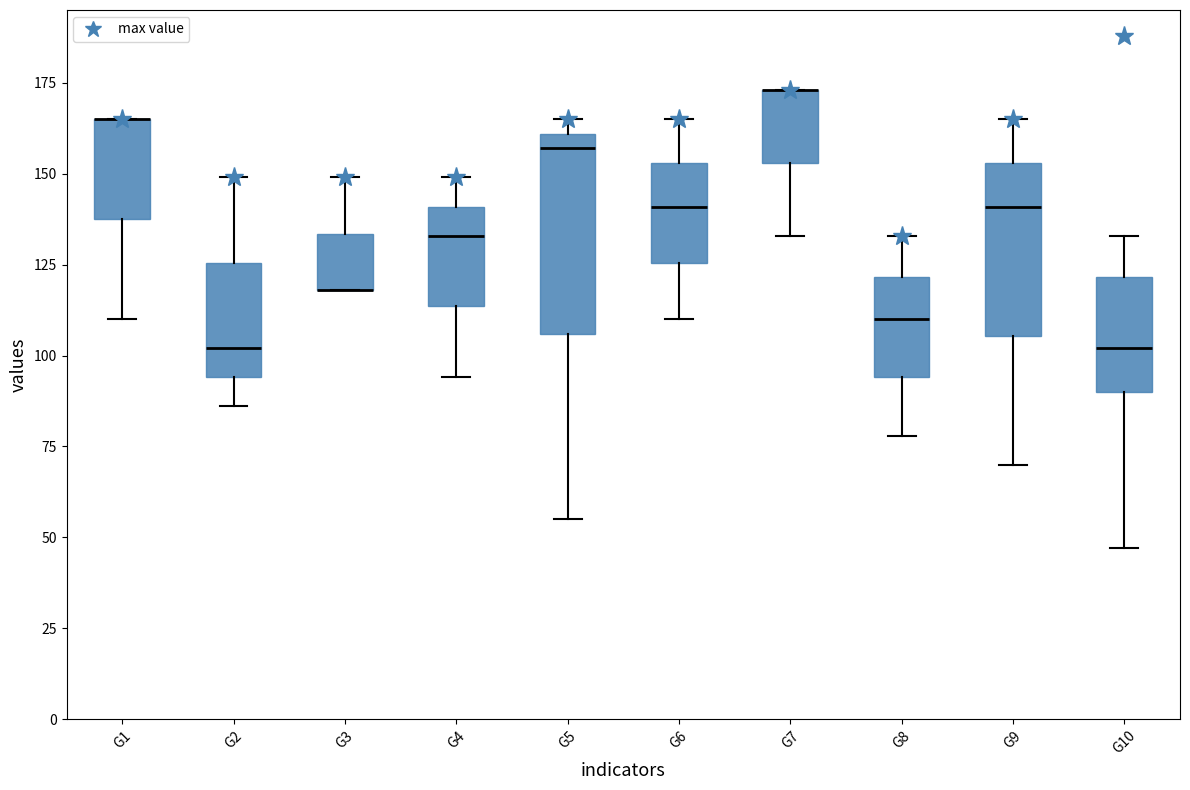

Reading left to right, read every box against the y-axis: the position of its median line, the range the box covers, and the ends of its whiskers. The values are not printed on the chart, so give them approximately, as read against the axis.

G1: median 165 (drawn on the box's upper edge), box 140 to 165, whiskers 110 to 165
G2: median 100, box 95 to 125, whiskers 85 to 150
G3: median 120 (drawn on the box's lower edge), box 120 to 135, whiskers 120 to 150
G4: median 135, box 115 to 140, whiskers 95 to 150
G5: median 155, box 105 to 160, whiskers 55 to 165
G6: median 140, box 125 to 155, whiskers 110 to 165
G7: median 175 (drawn on the box's upper edge), box 155 to 175, whiskers 135 to 175
G8: median 110, box 95 to 120, whiskers 80 to 135
G9: median 140, box 105 to 155, whiskers 70 to 165
G10: median 100, box 90 to 120, whiskers 45 to 135